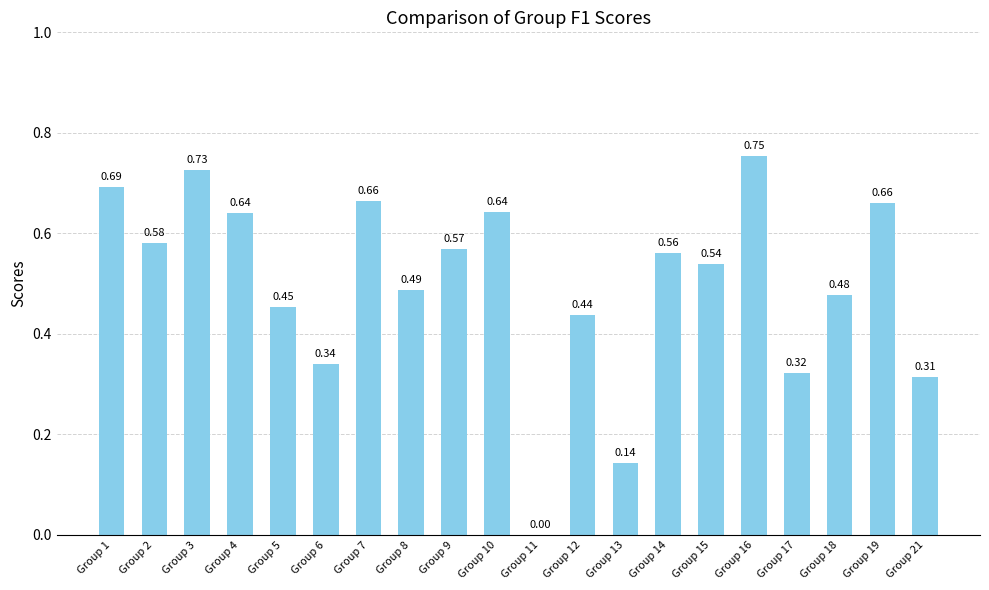

Count the number of values greater than 0.

19